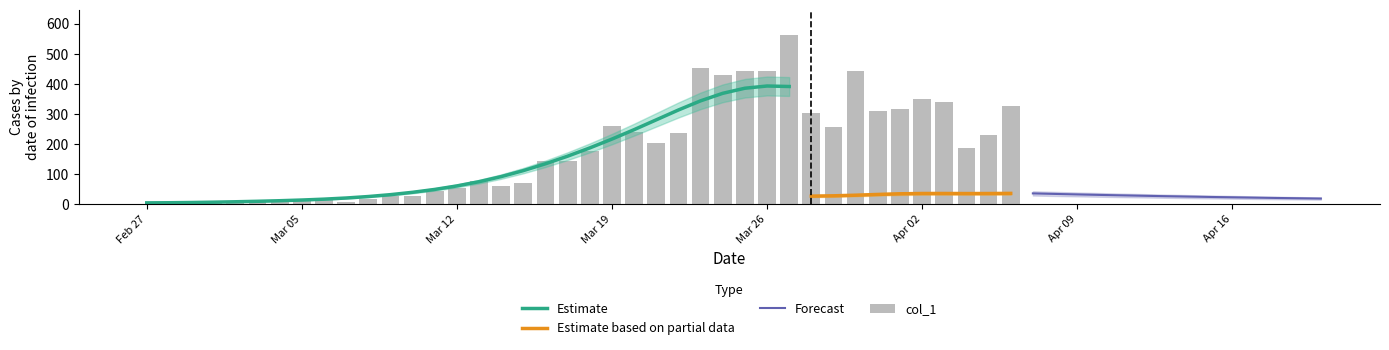

The Estimate series shows 4.4 at Feb 27. True or false?

True